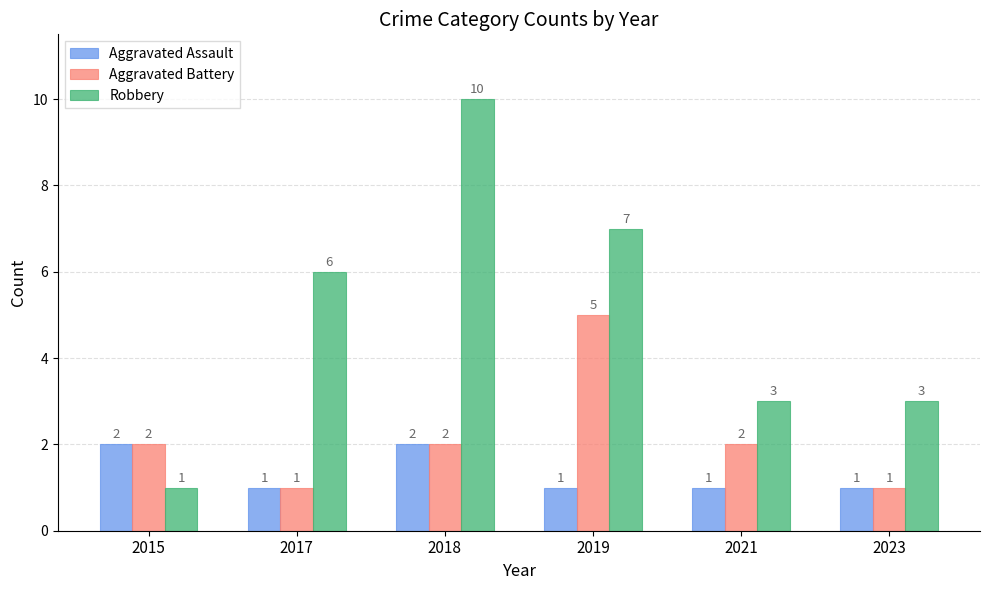

Rank the series by their average value, from highest to lowest.

Robbery, Aggravated Battery, Aggravated Assault